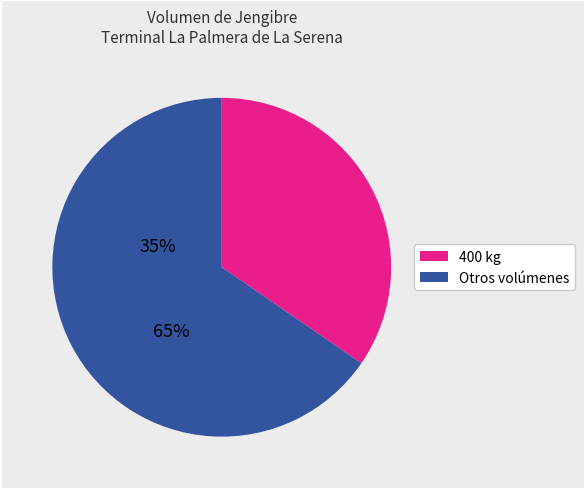

How many slices are in this pie chart?

2